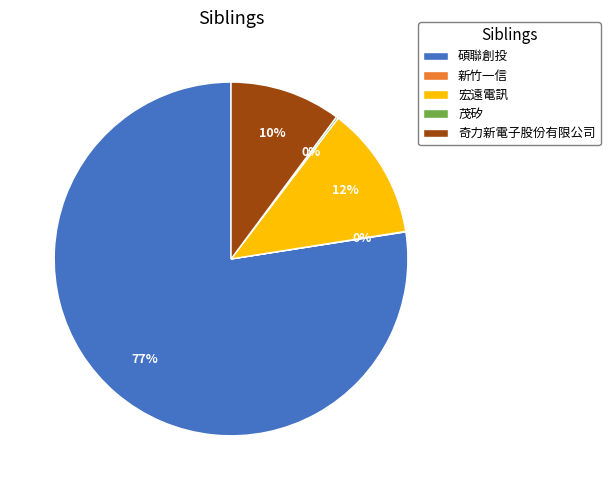

Which slice is the largest?

碩聯創投